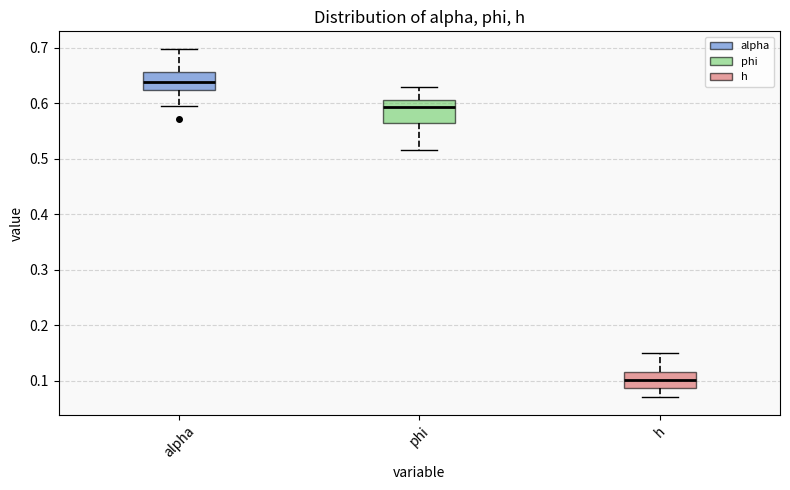

Which box has the lowest median line?

h